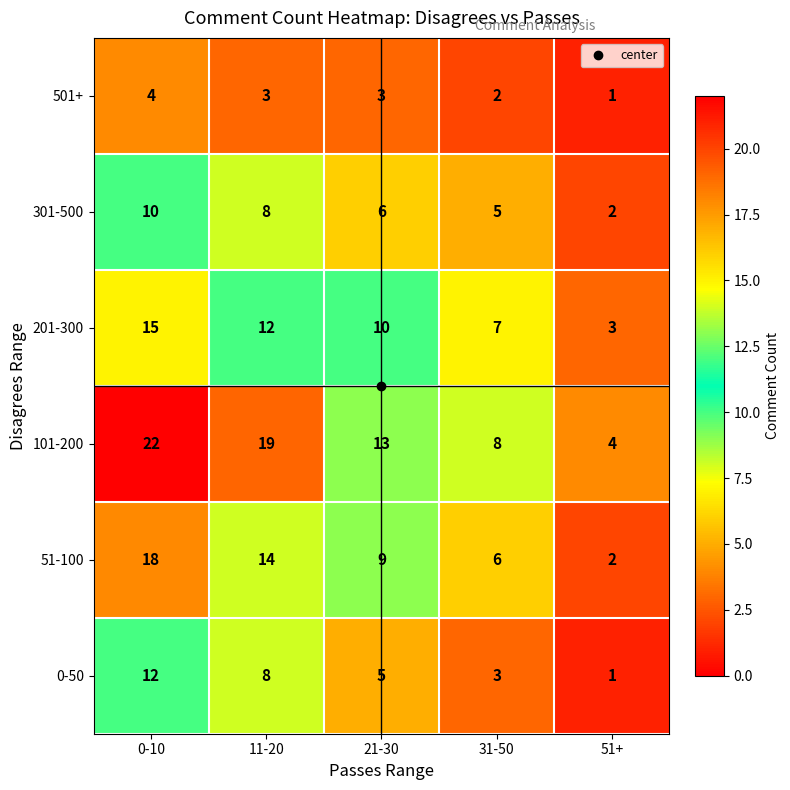

Rank the series by their maximum value, from highest to lowest.

101-200, 51-100, 201-300, 0-50, 301-500, 501+